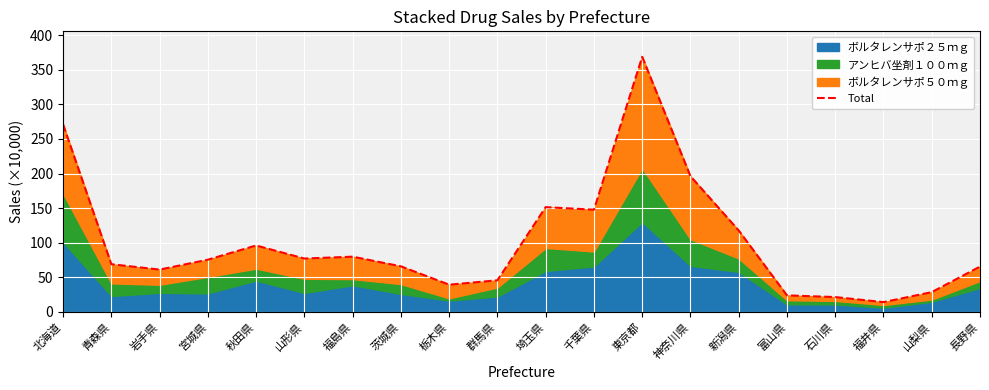

Which label corresponds to the largest value in the chart?

東京都